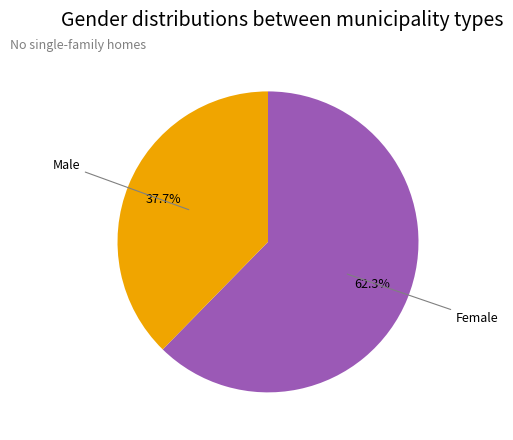

To the nearest percent, what is the difference between the largest and smallest slice percentages?

25%